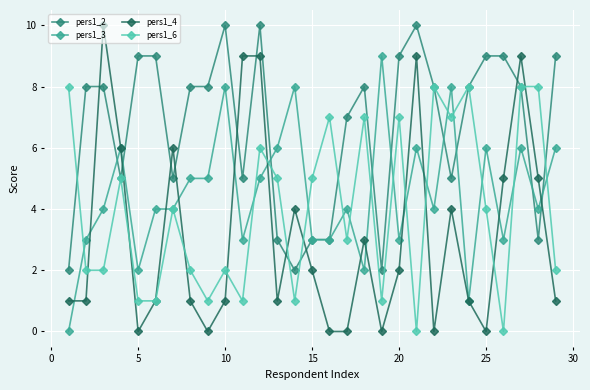

What is the difference between the maximum and minimum values in the pers1_6 series?

8